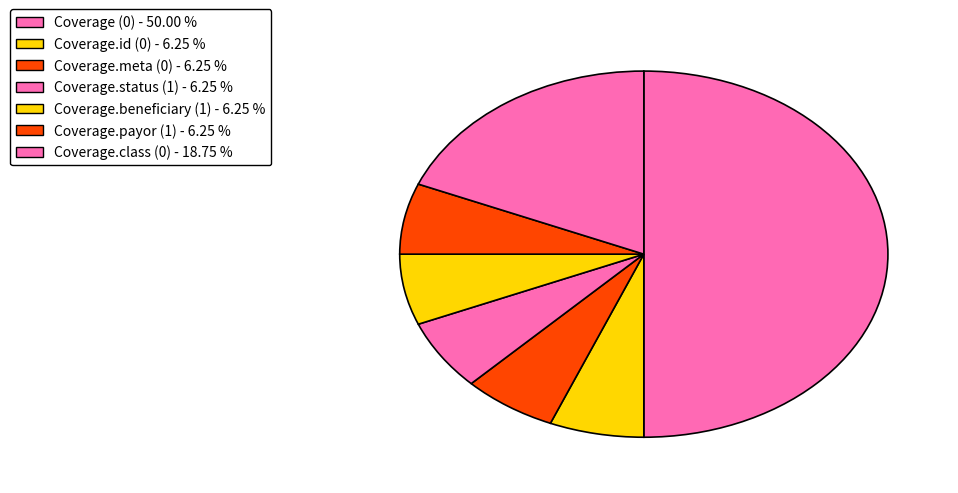

Count the number of slices in the pie.

7